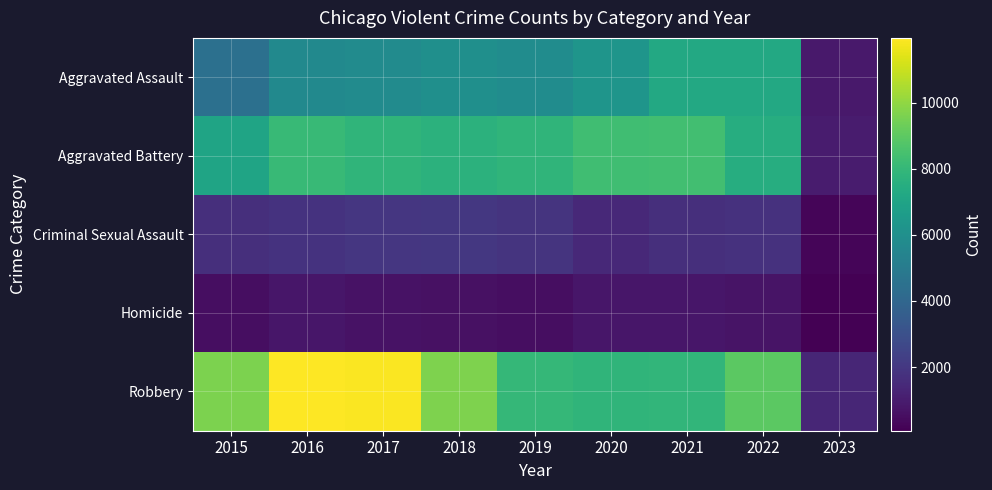

At which category does the chart reach its minimum across all series?

2023